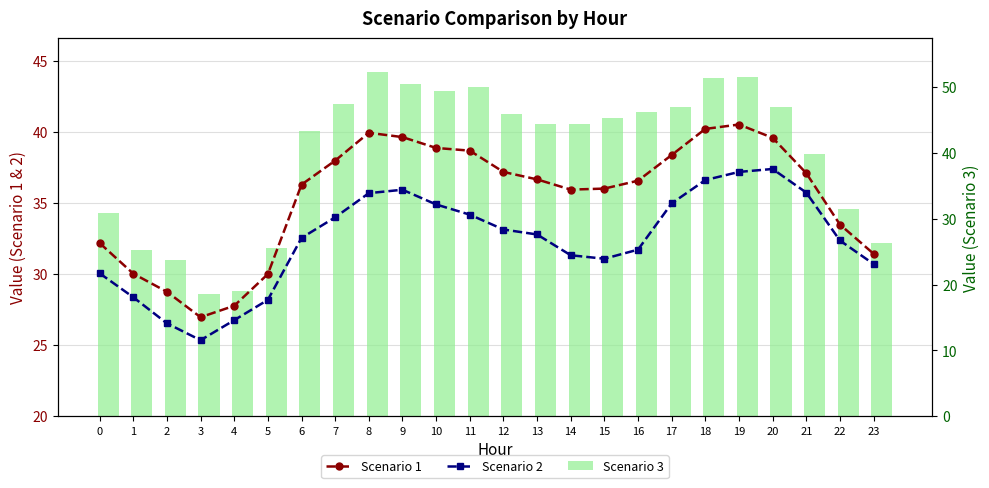

The Scenario 1 series shows 65.4 at 13. True or false?

False